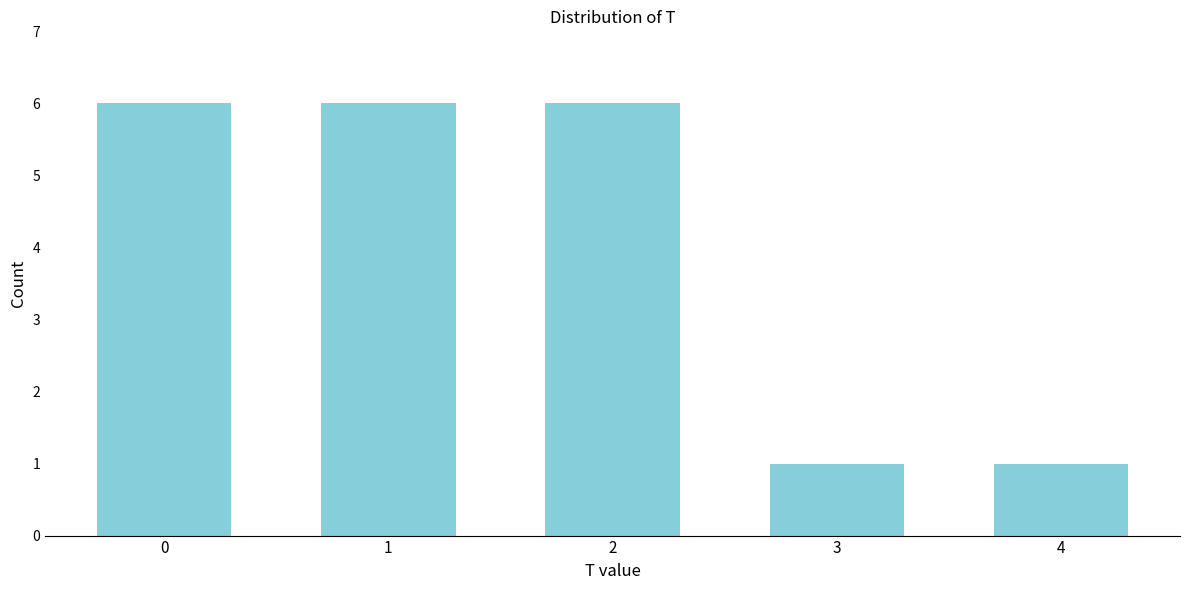

Reading left to right, extract all data points from this chart.

6	6	6	1	1